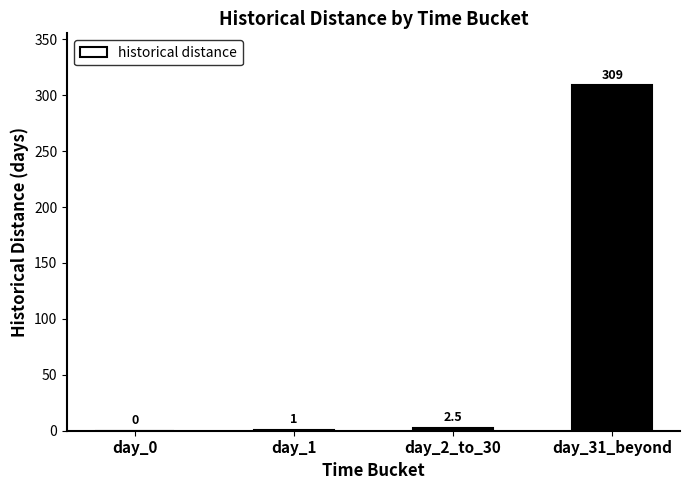

Reading left to right, what are all the values shown in this chart?

0.0	1.0	2.5	309.0